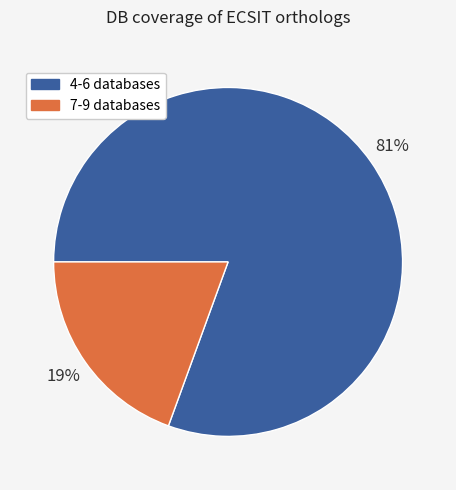

Is it true that 7-9 databases is 19% of the pie?

True